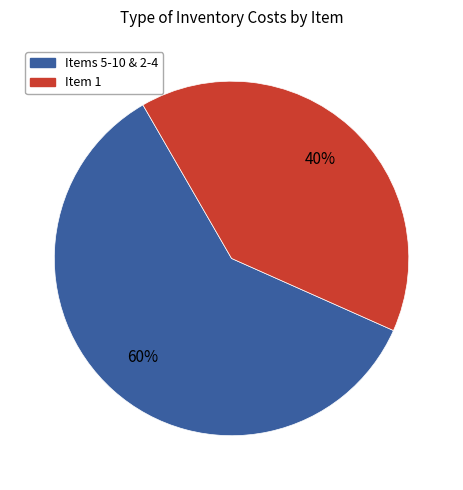

Is there a majority slice in this chart?

Yes